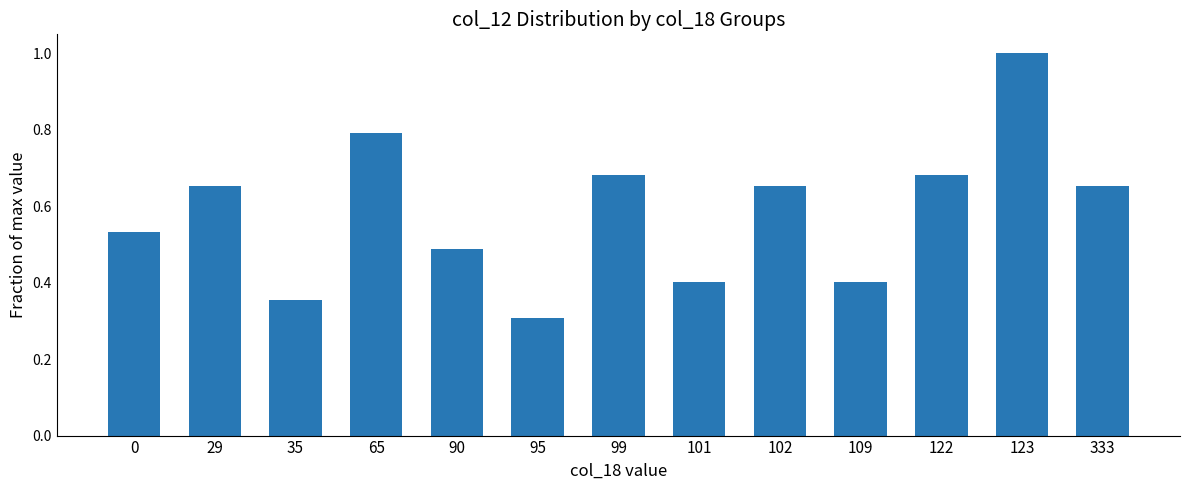

What is the value of the 12th bar from the left?

1.0